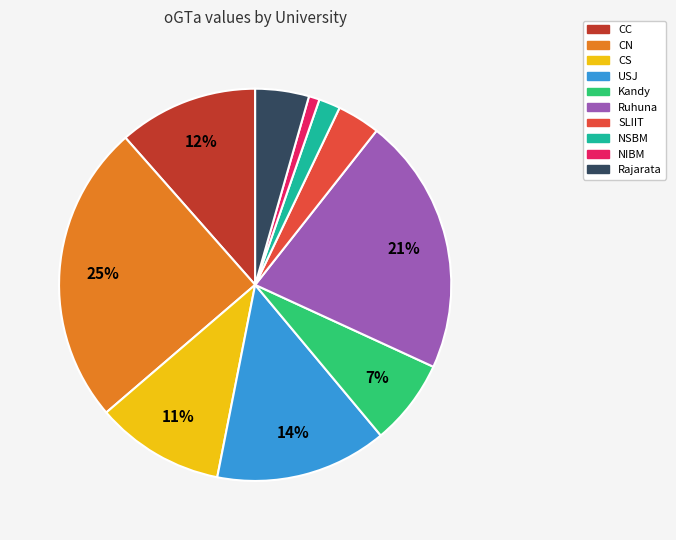

Is the sum of NIBM and Kandy greater than half?

No